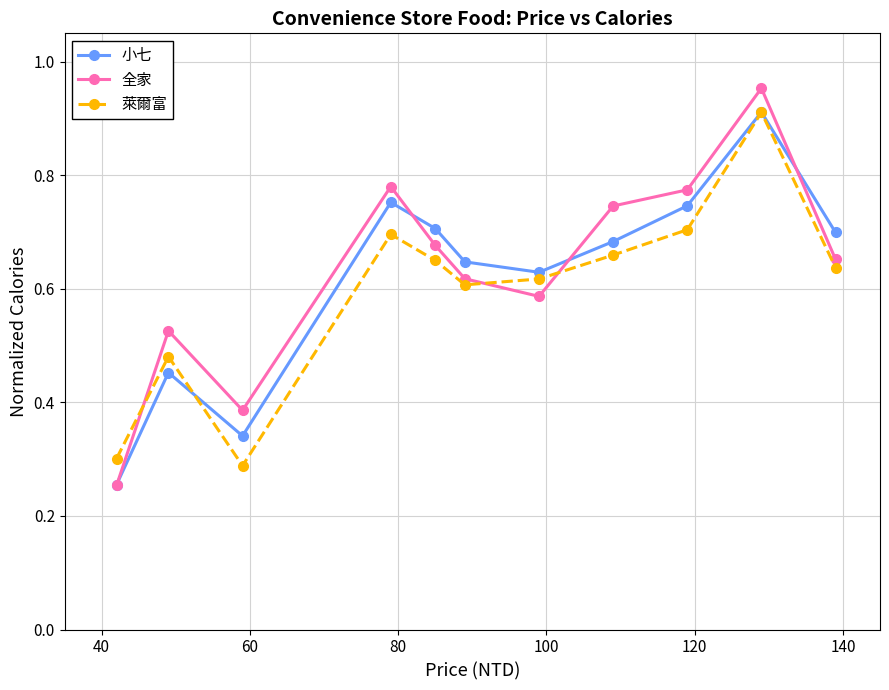

At how many categories does at least one series exceed 0?

11